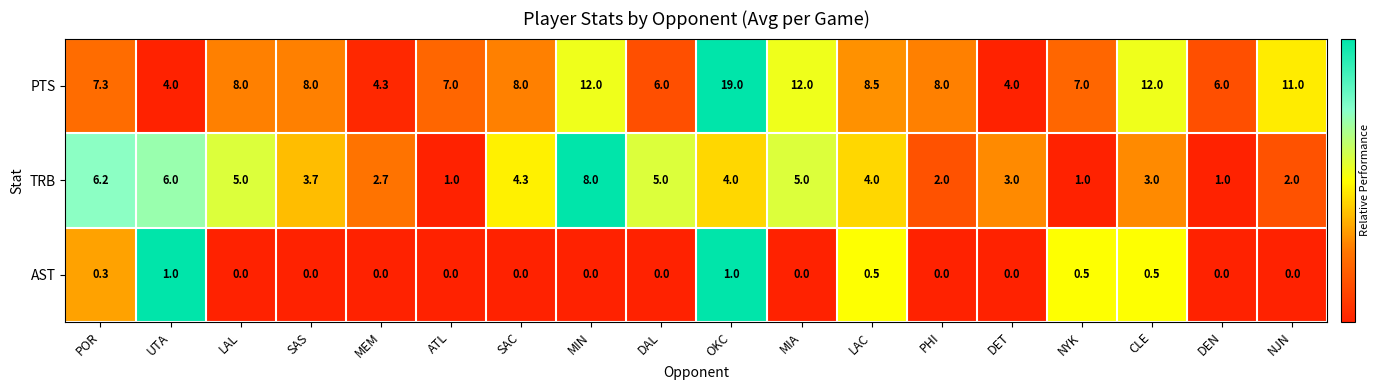

How many categories are shown in the chart?

18